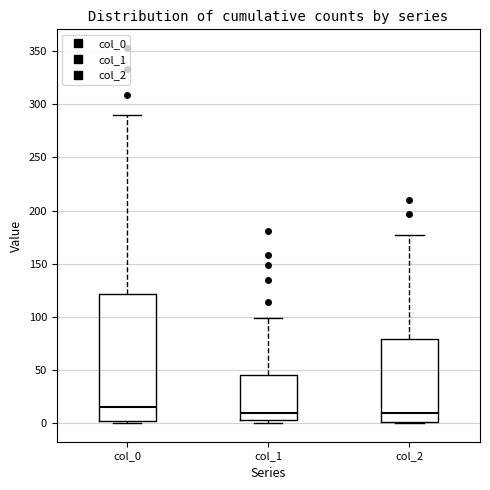

Which box is the tallest, from its lower edge to its upper edge?

col_0